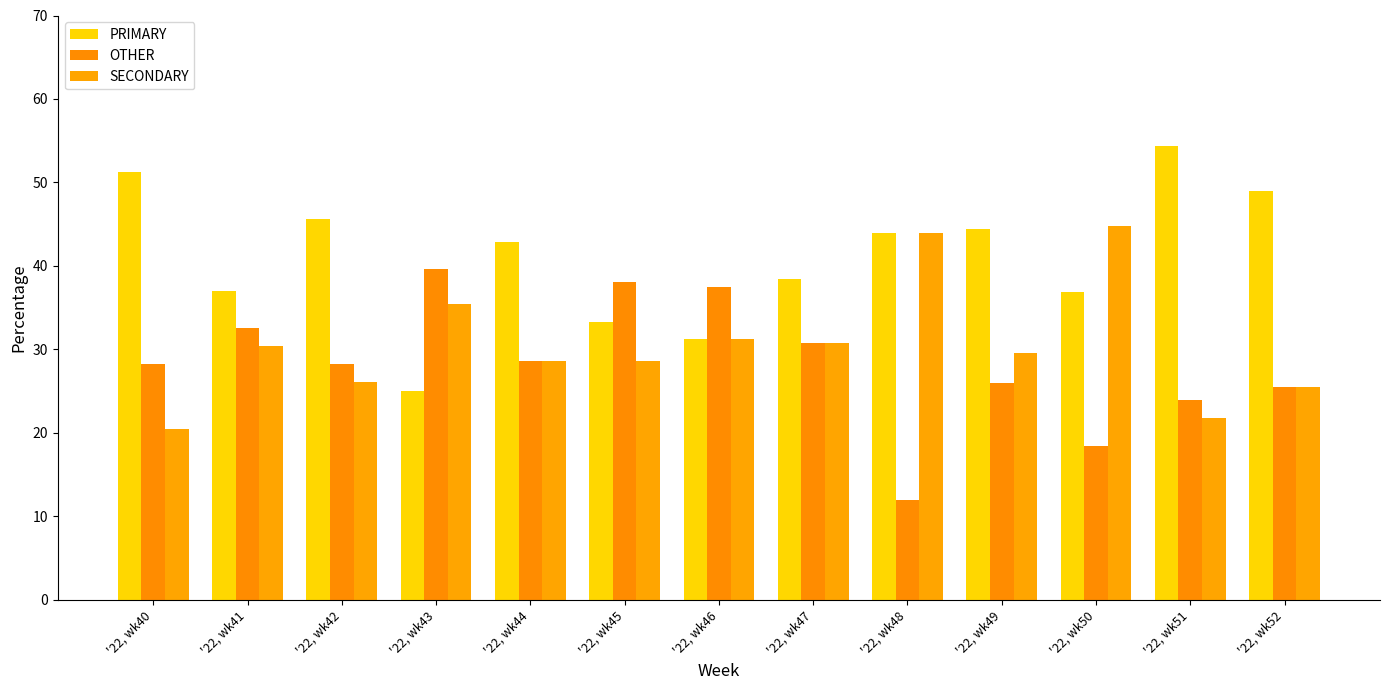

Are the bars grouped side by side (vs. stacked)?

Yes